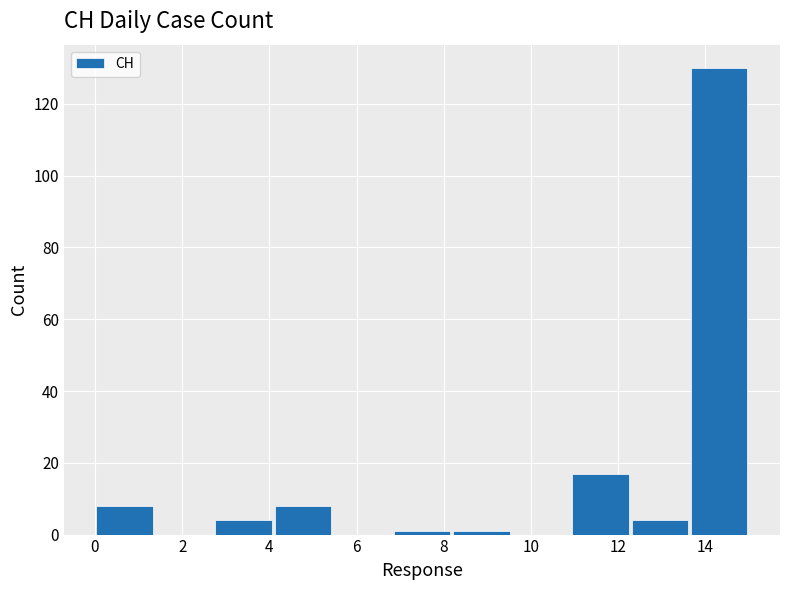

Reading left to right, list every bar in this chart as the range it spans on the x-axis followed by its height. Neither the bar edges nor the heights are printed on the chart, so give them approximately, as read against the axes.

0.0 to 1.4: 8
1.4 to 2.8: 0
2.8 to 4.0: 4
4.0 to 5.4: 8
5.4 to 6.8: 0
6.8 to 8.2: under 2
8.2 to 9.6: under 2
9.6 to 11.0: 0
11.0 to 12.2: 18
12.2 to 13.6: 4
13.6 to 15.0: 130